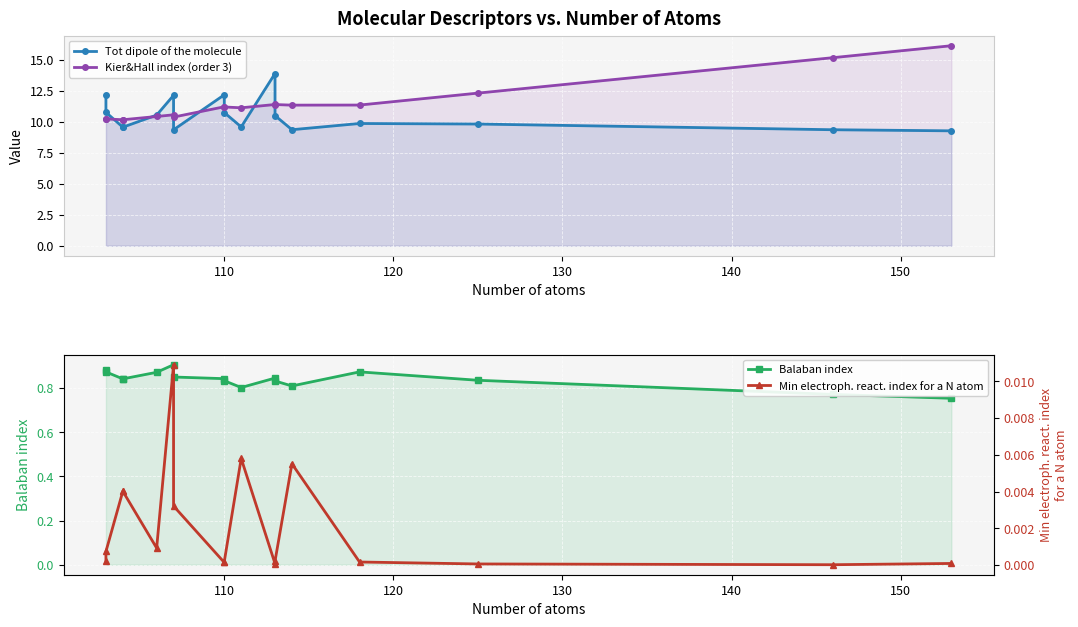

What position from the right is 120?

15